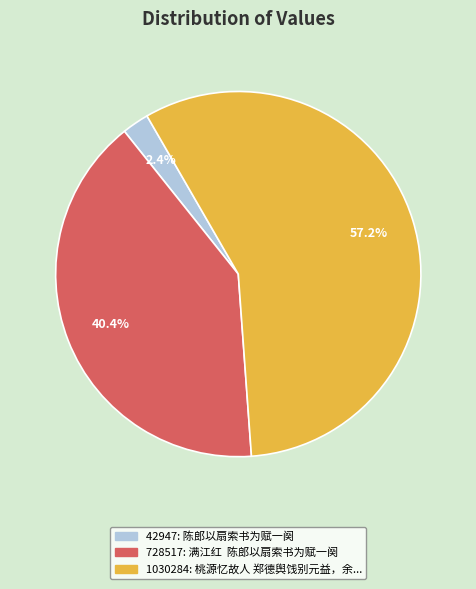

Does any single category account for the majority?

Yes